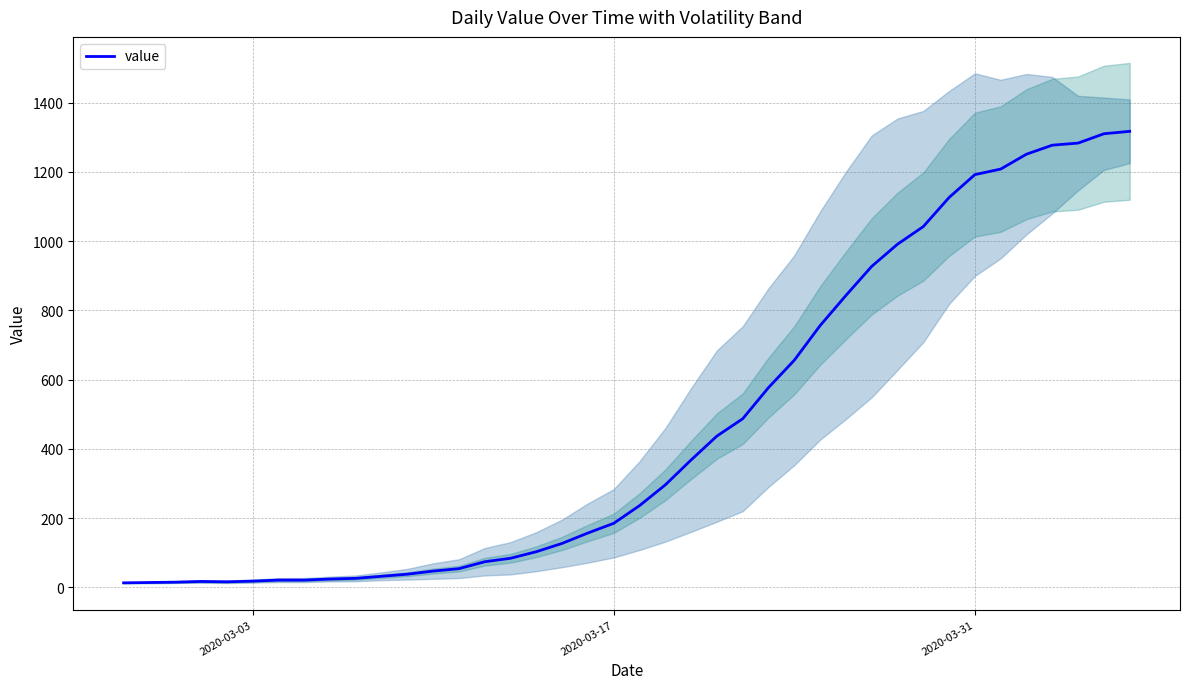

How many data points are less than 236?

20